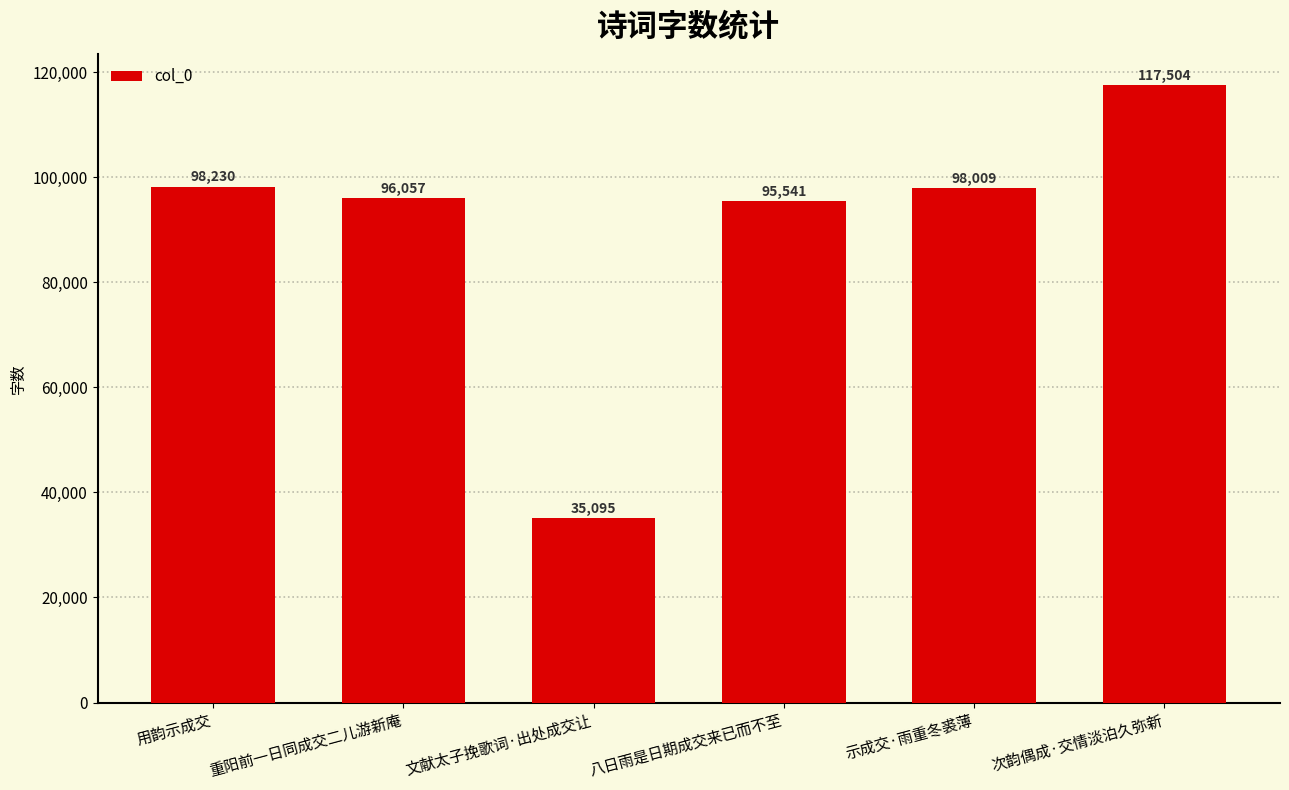

How many bars are there in total?

6